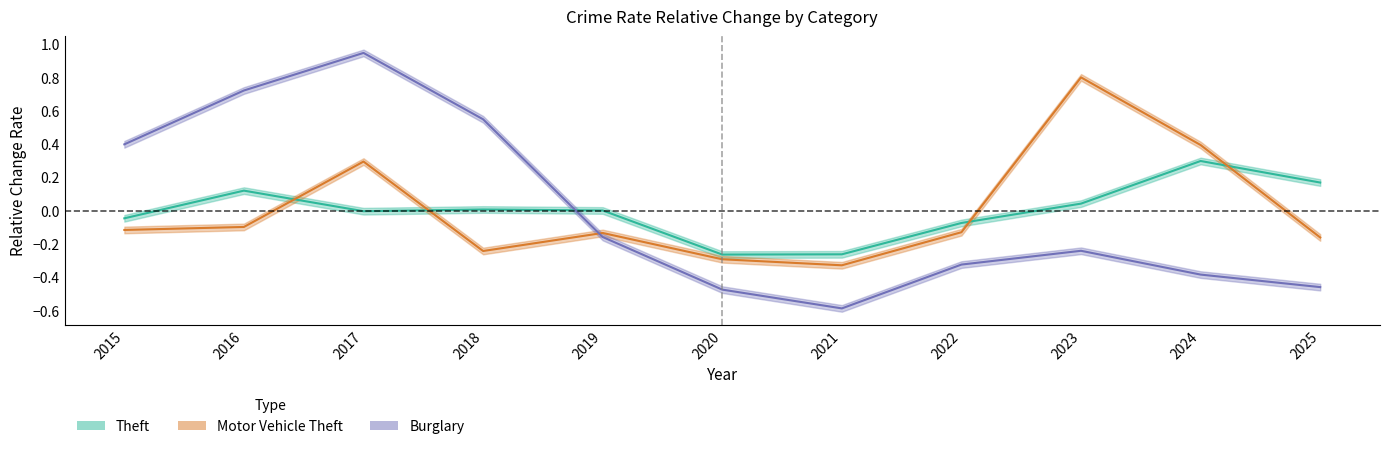

How many intersections are there between Motor Vehicle Theft and Theft?

4